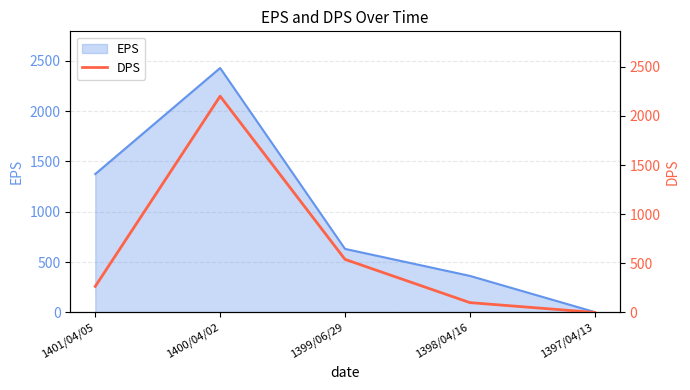

What is the label of the 3rd point from the right?

1399/06/29